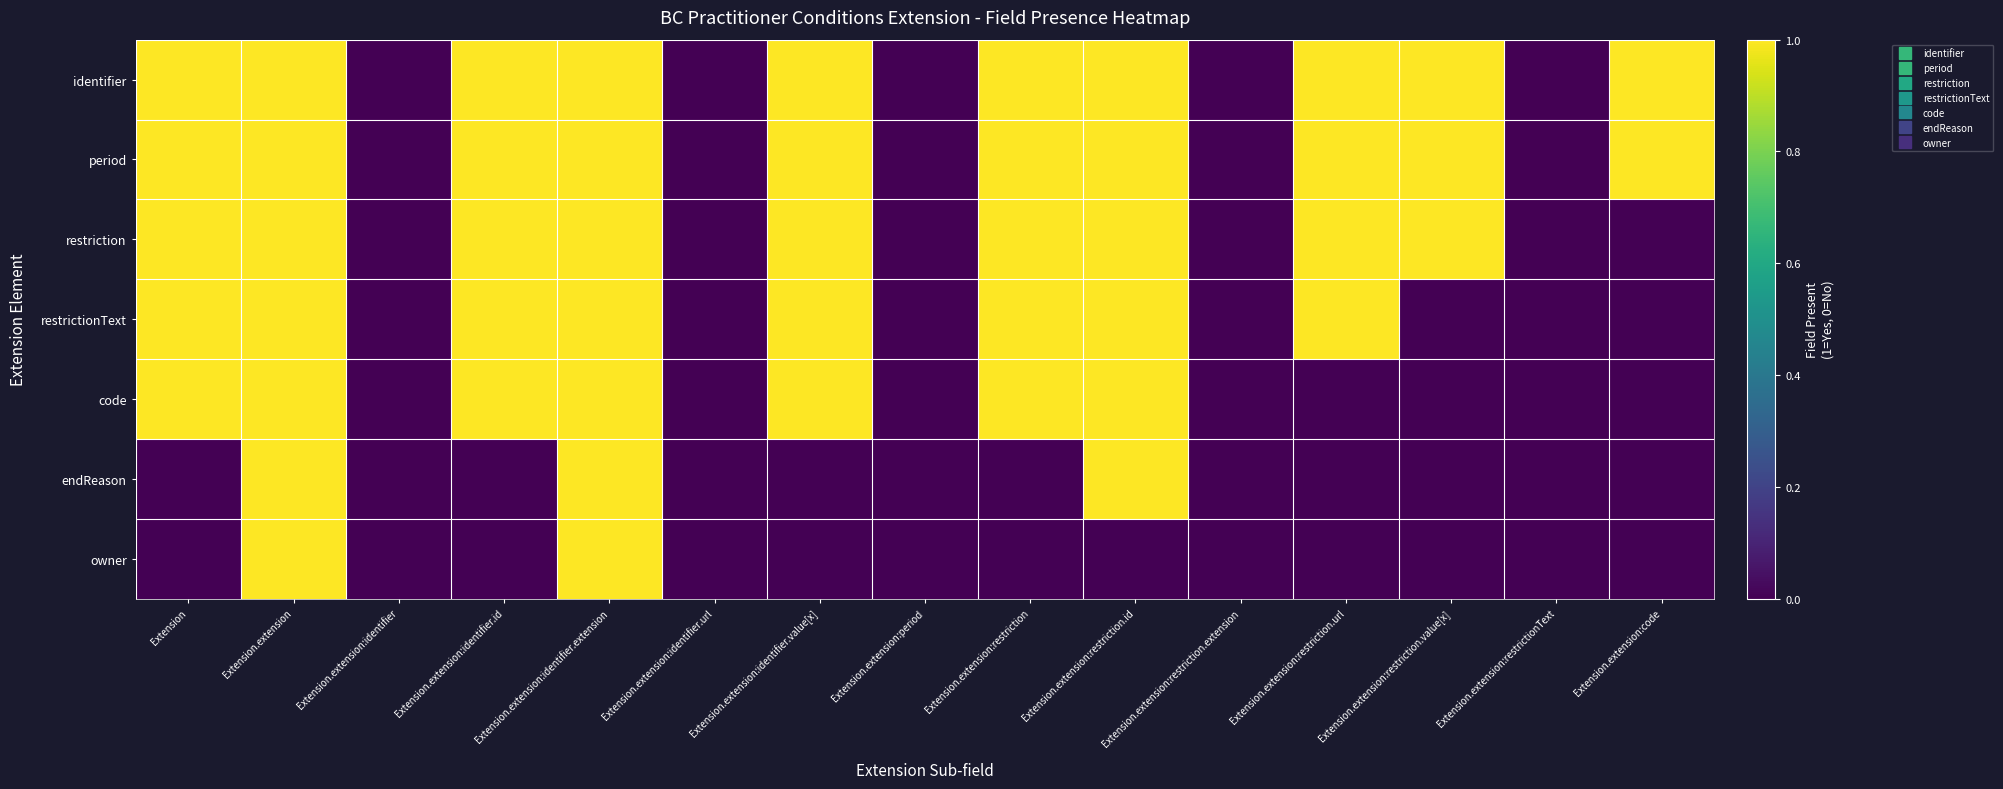

What is the difference between the highest and lowest values at Extension.extension:code?

1